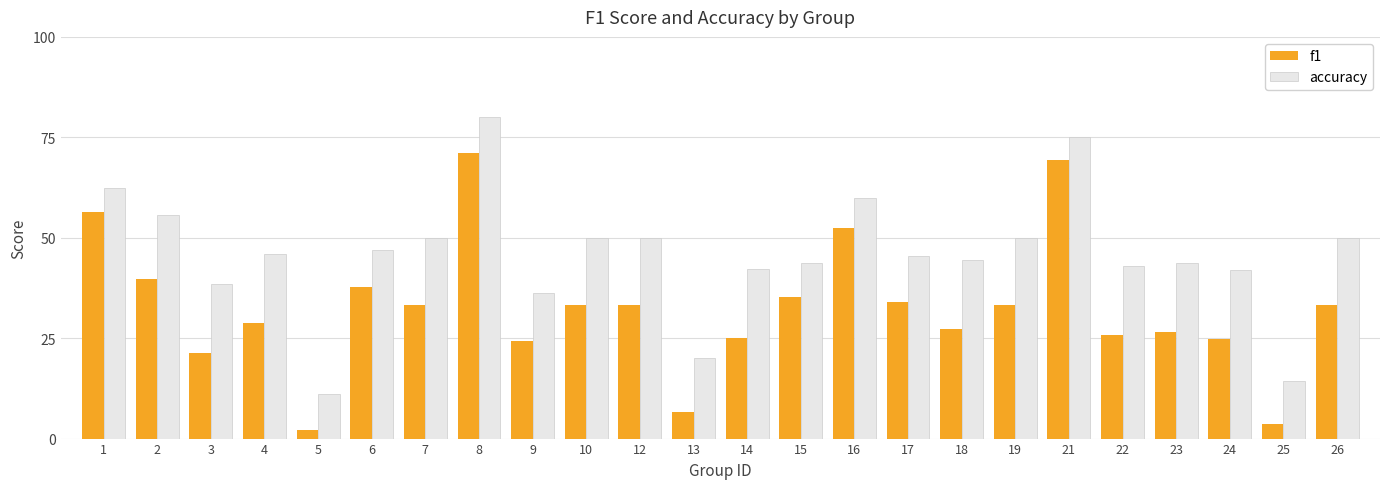

Where is f1 nearest to the value 0?

5